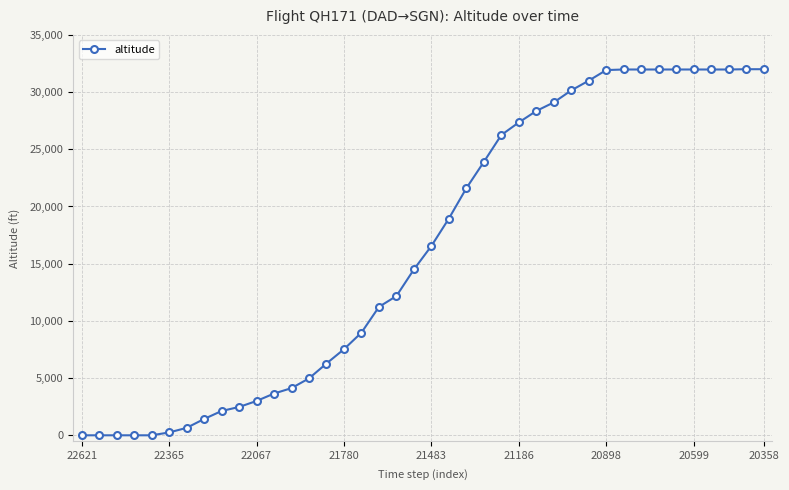

Count the number of data series in this chart.

1